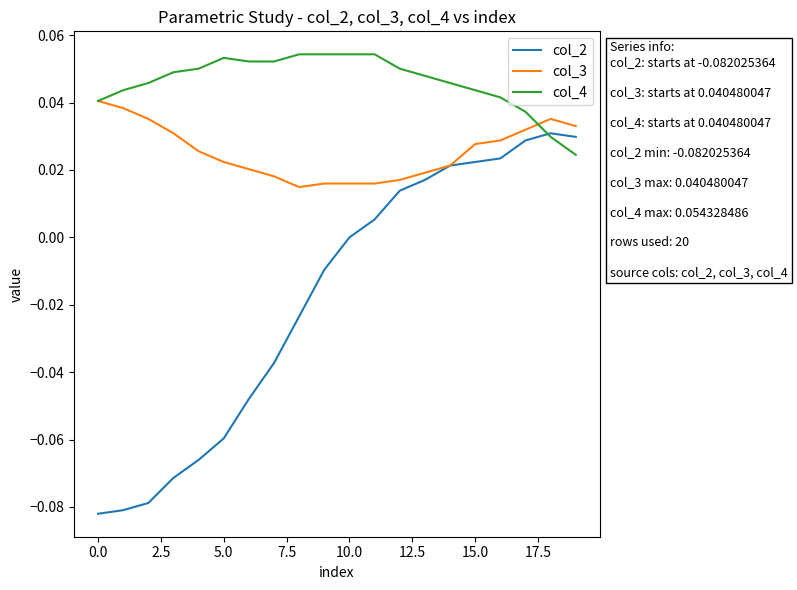

List the series in order of their peak value, lowest first.

col_2, col_3, col_4